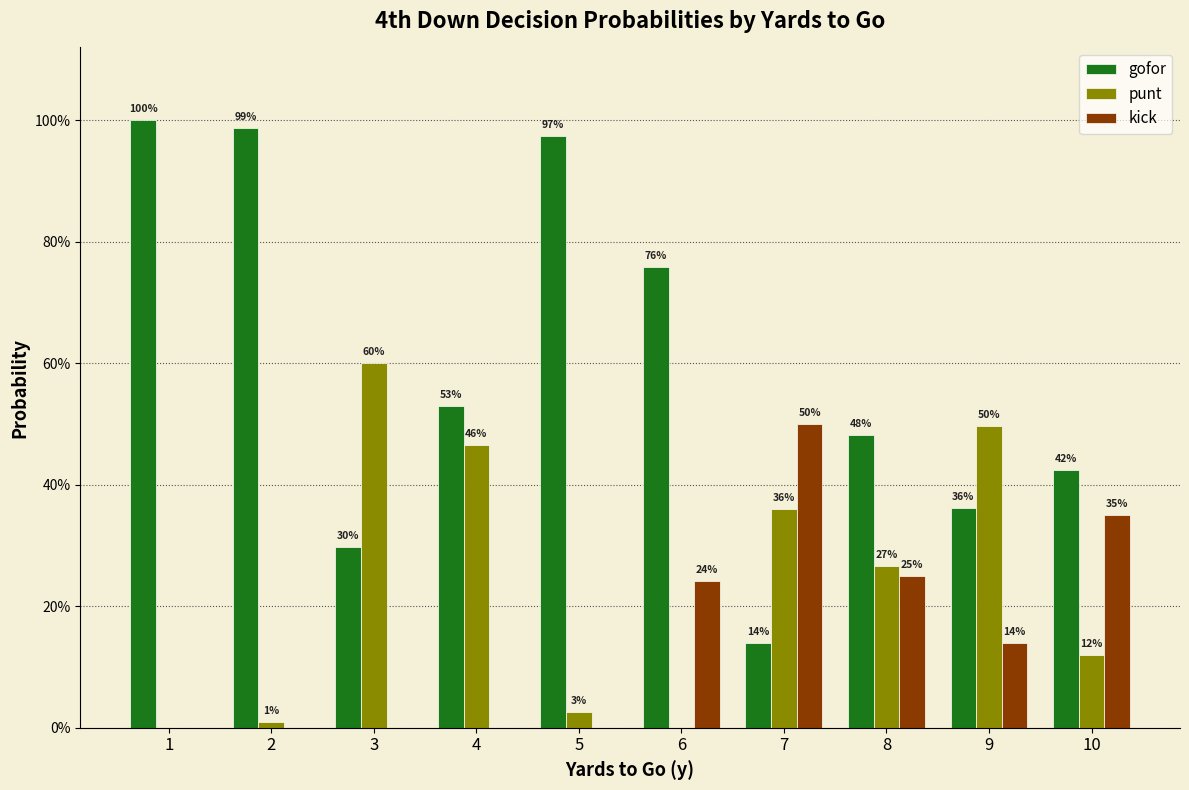

Does the chart contain stacked bars?

No